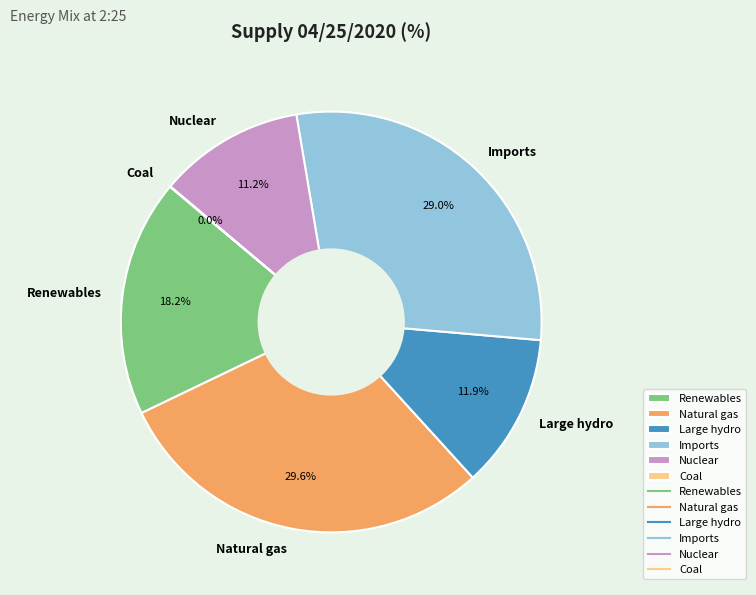

Which category has the biggest portion of the pie?

Natural gas